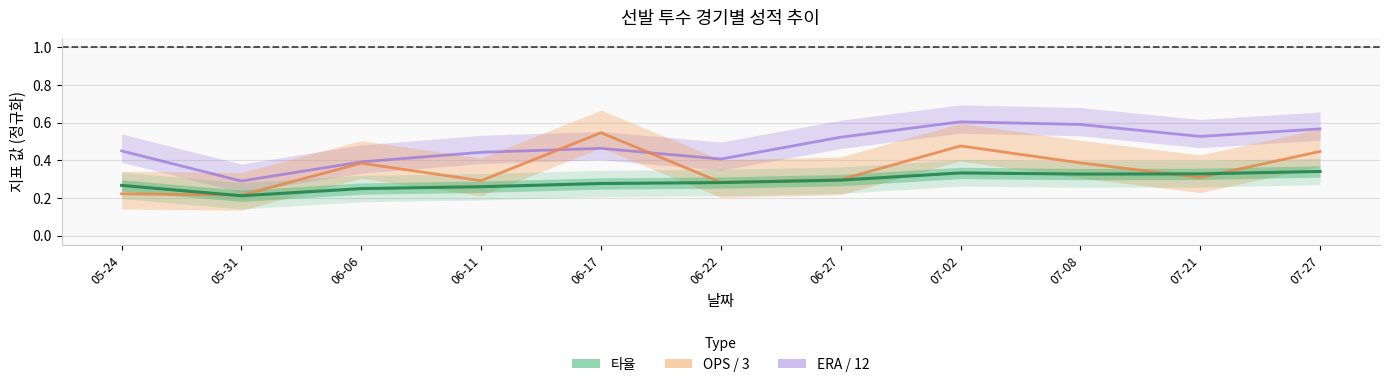

What is the minimum value for 타율?

0.2